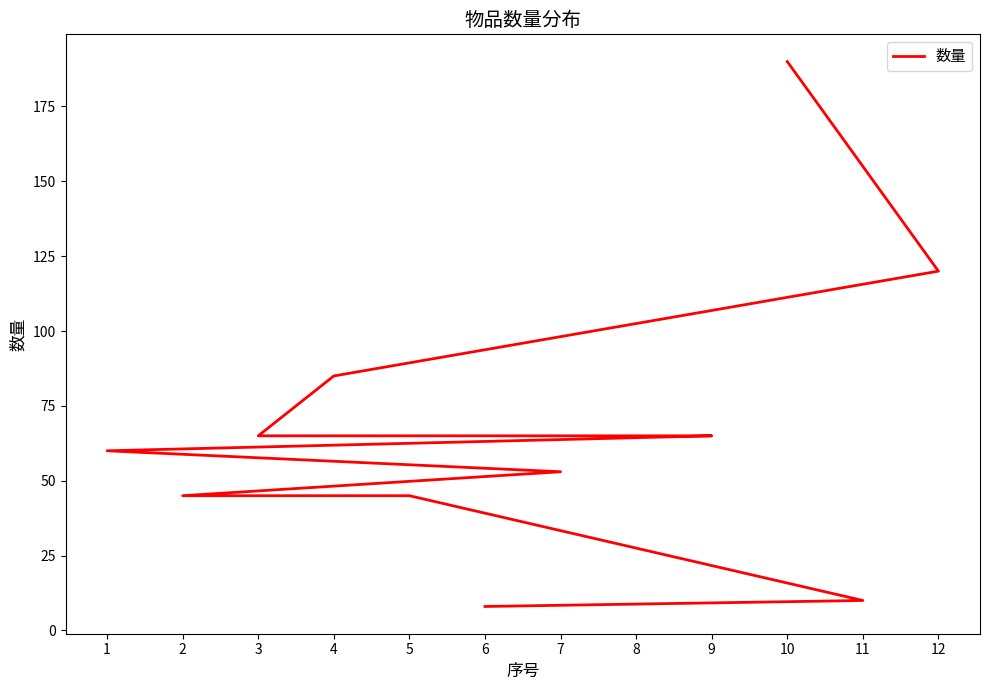

What is the sum of the values at 8 and 2?

110